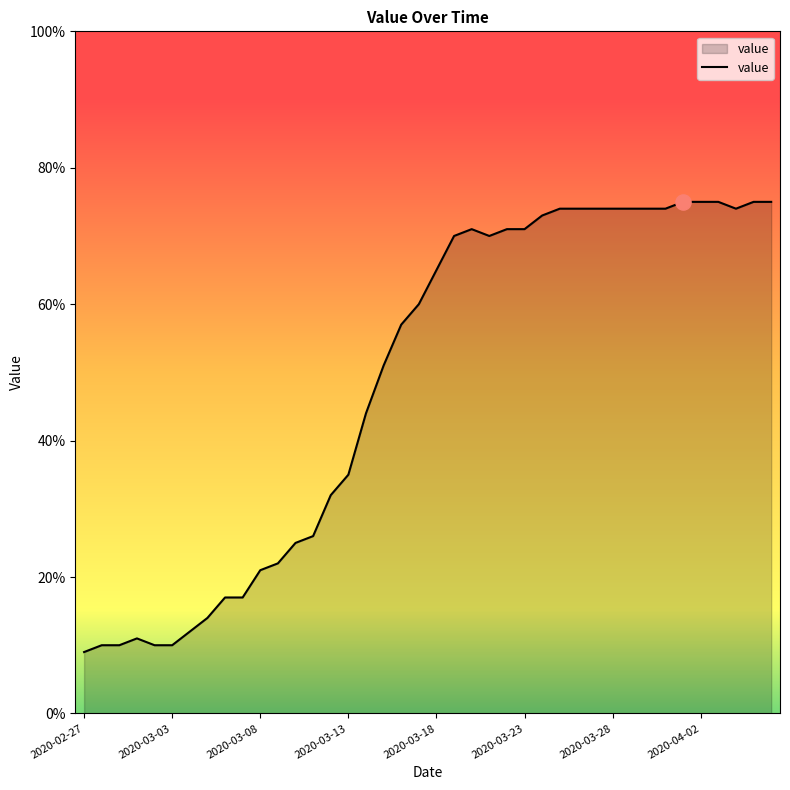

What is the minimum value shown in the chart?

9